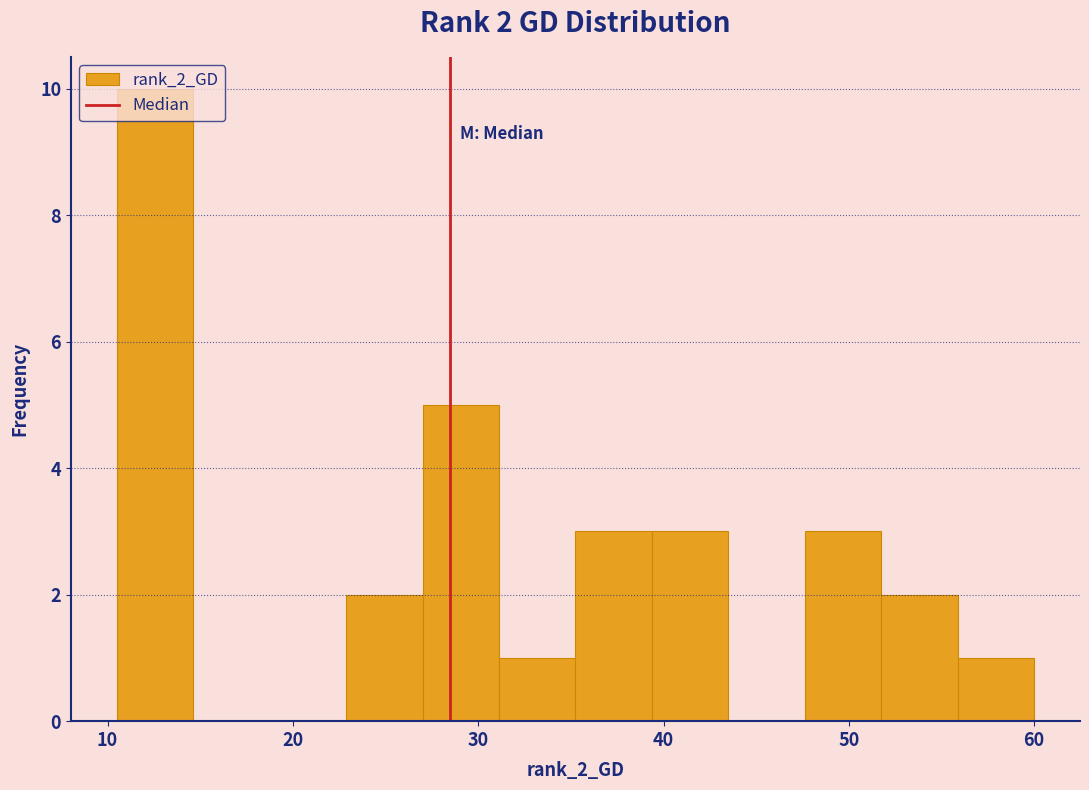

Which range on the x-axis has the tallest bar?

11 to 15